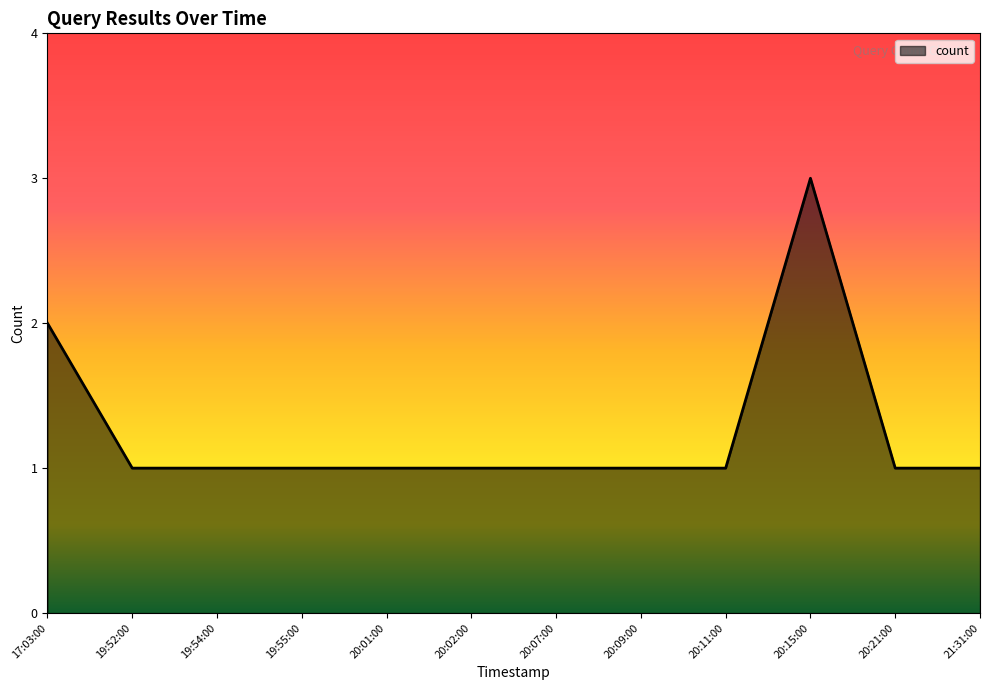

True or false: the data shows 1 at 20:02:00.

True